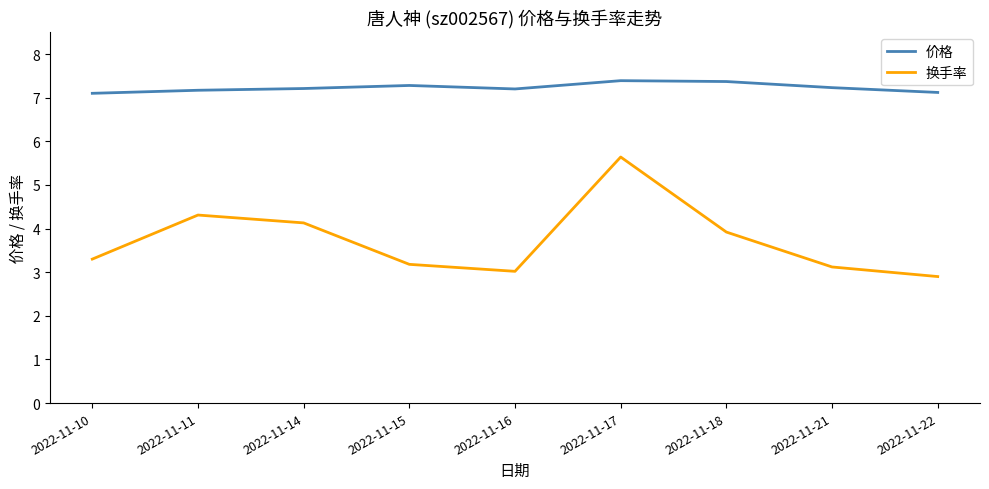

How many lines are shown in the chart?

2